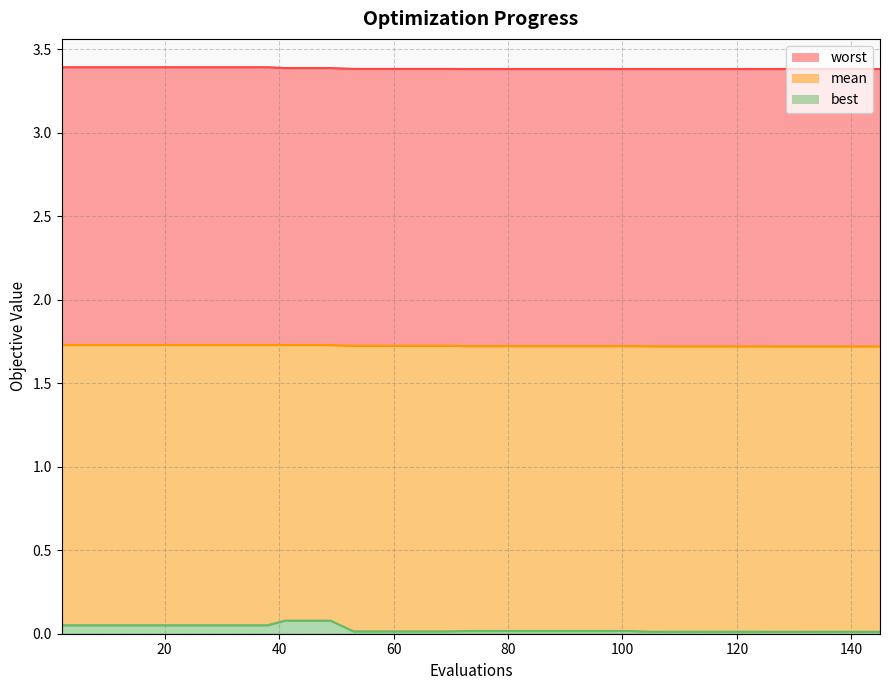

The best series shows 0.0 at 77. True or false?

False